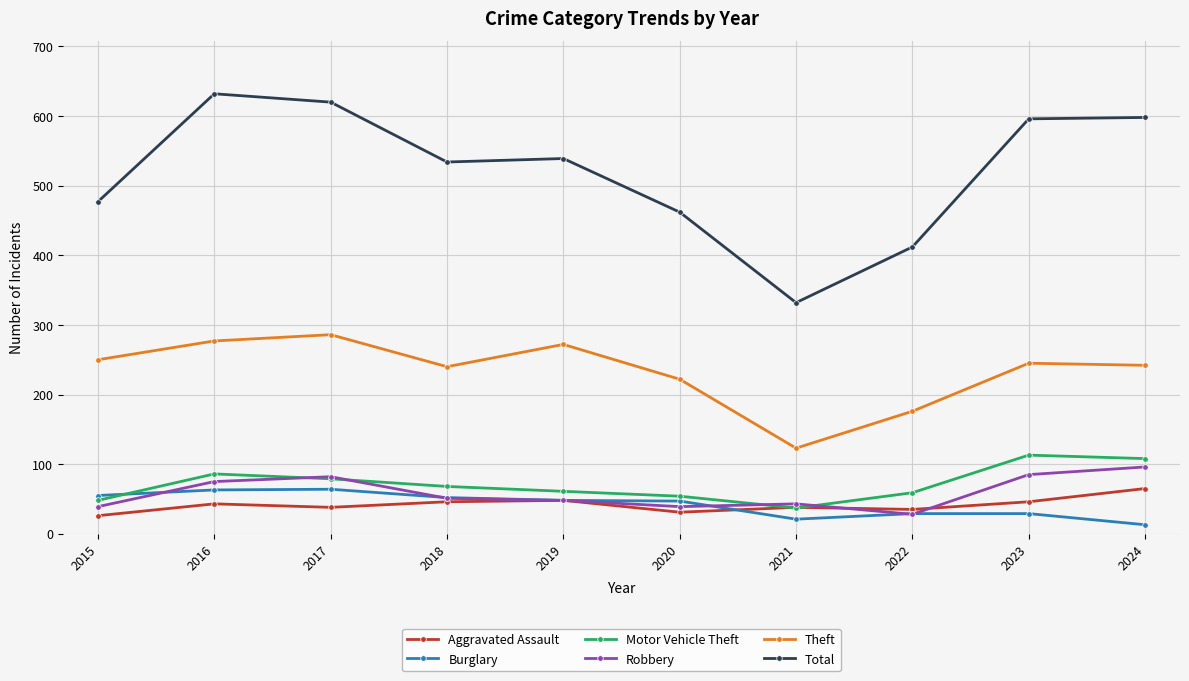

The Robbery series shows 14 at 2020. True or false?

False